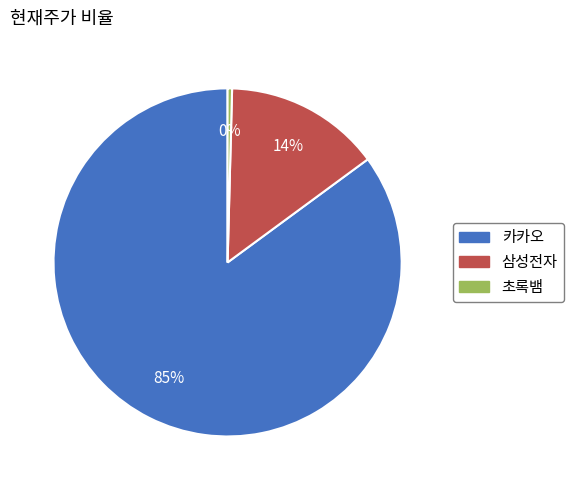

Which category accounts for the majority?

카카오